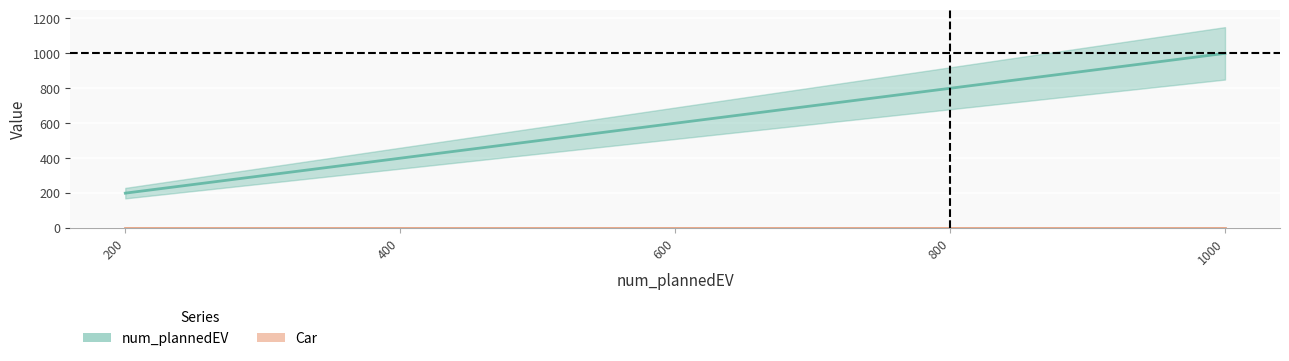

Which has a higher value, 600 or 800?

800